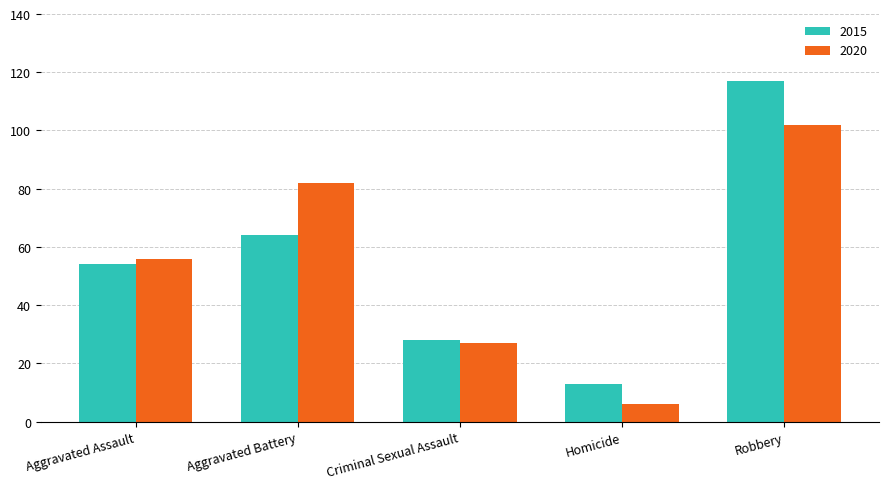

Does the chart contain stacked bars?

No